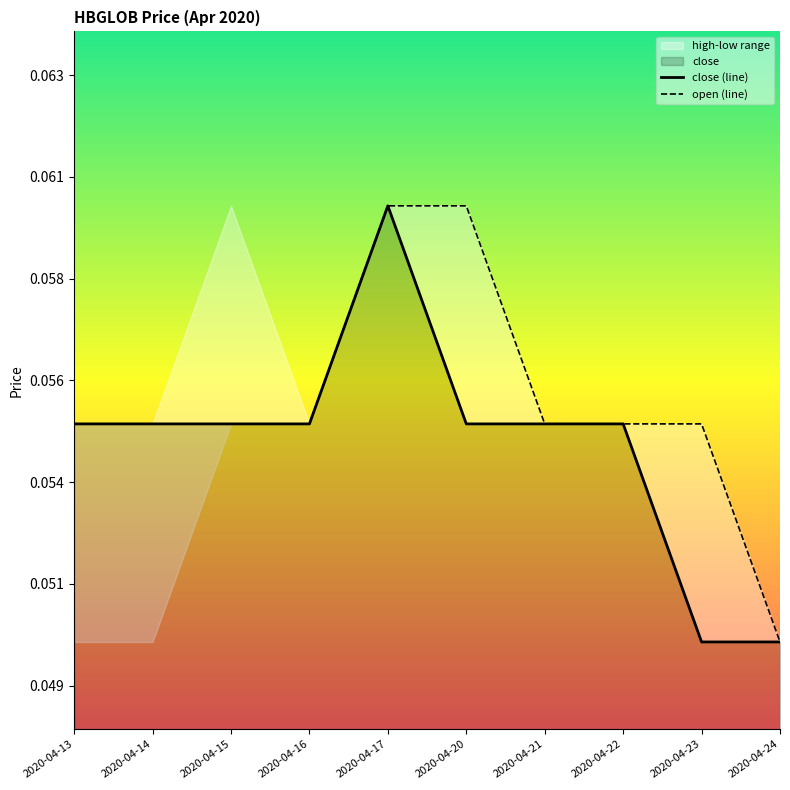

List the series in order of their overall mean, lowest first.

close (line), open (line)